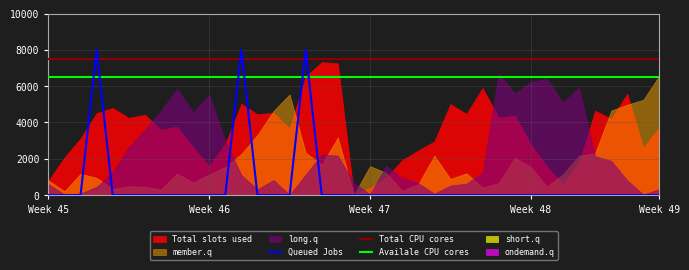

How many data points in Queued Jobs are above 0?

3